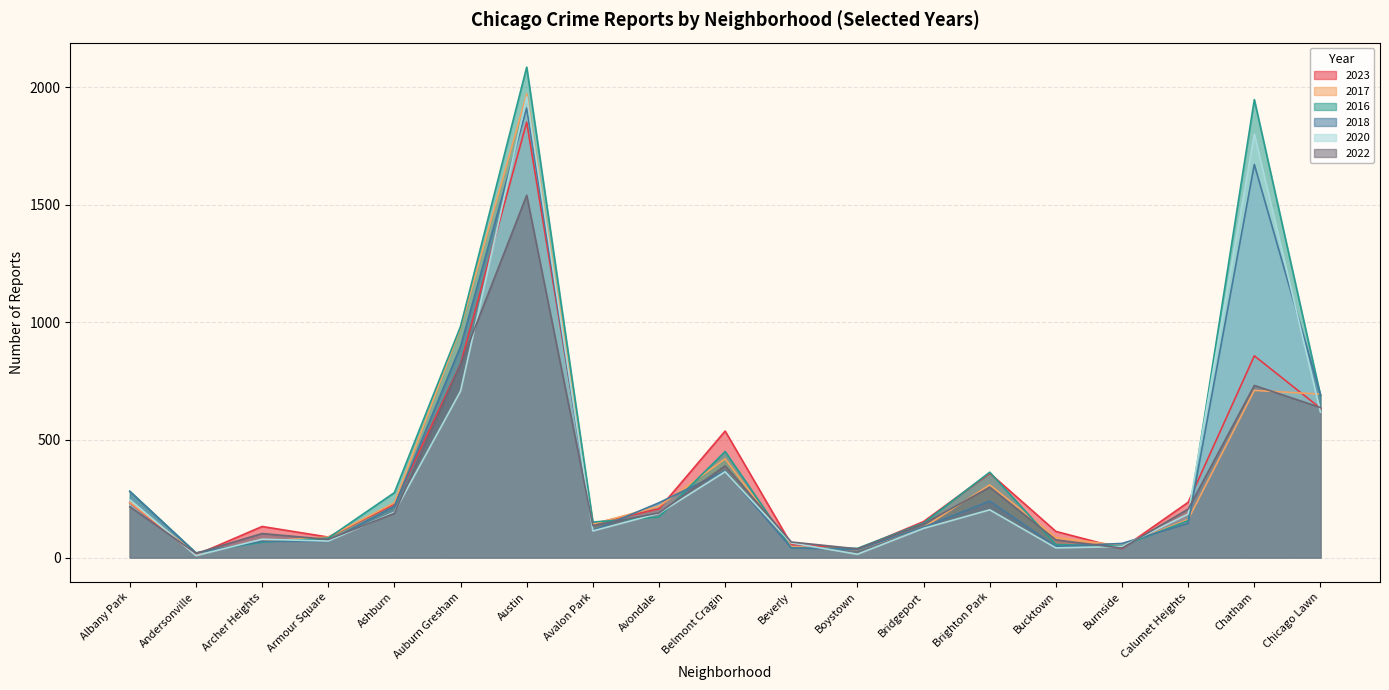

List the series in order of their peak value, lowest first.

2022, 2023, 2018, 2020, 2017, 2016